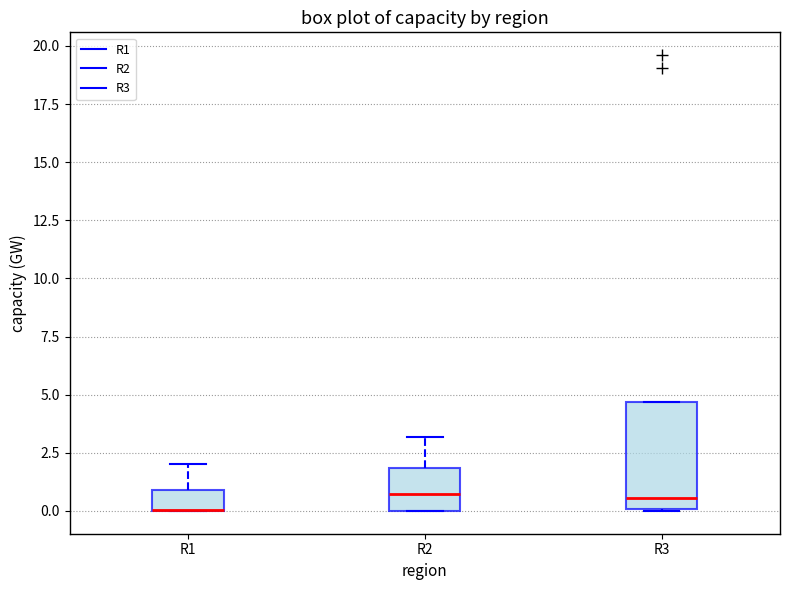

Which box is the tallest, from its lower edge to its upper edge?

R3